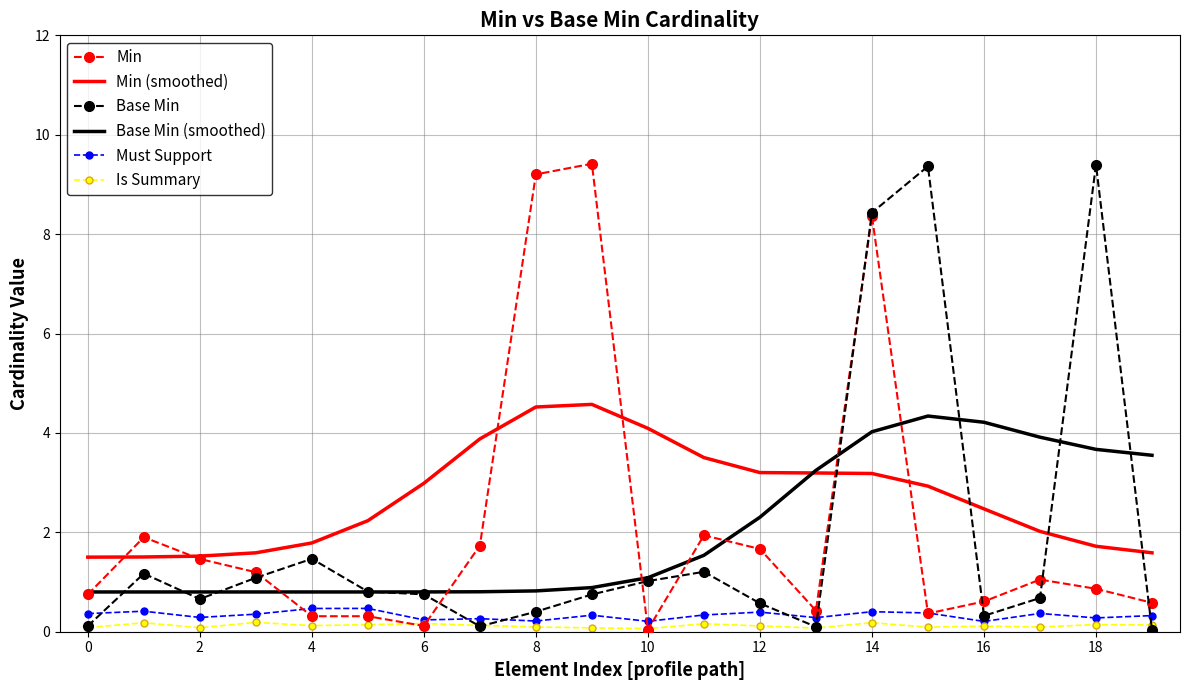

What is the highest value of the Base Min series?

9.4